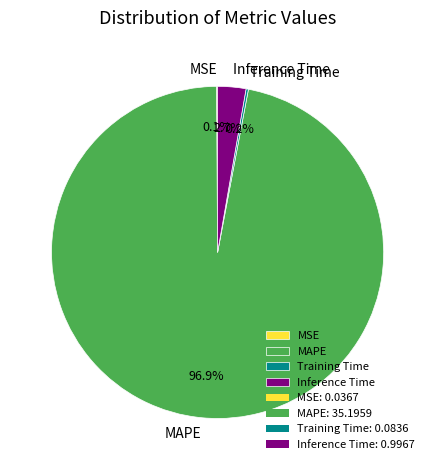

Is there a majority slice in this chart?

Yes